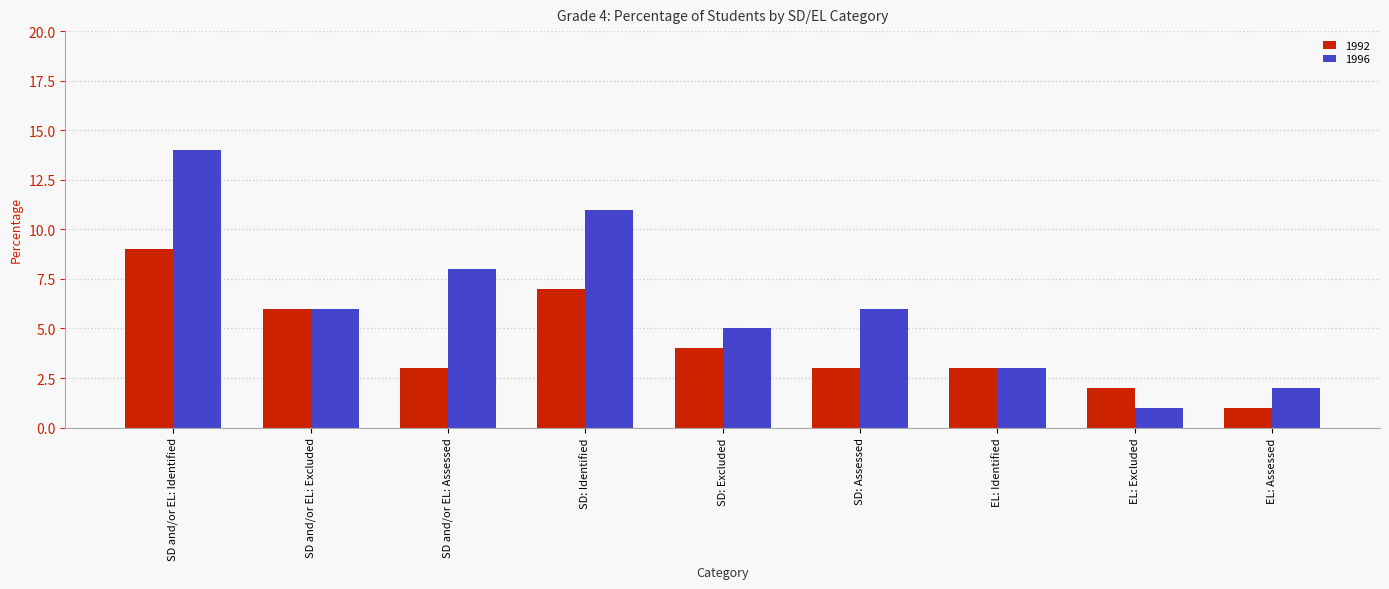

Rank the series by their average value, from lowest to highest.

1992, 1996